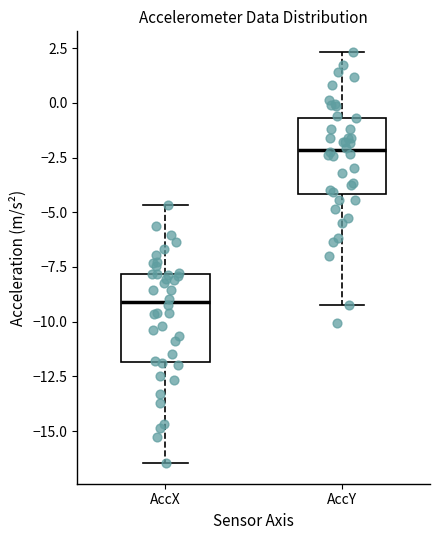

Reading left to right, read every box against the y-axis: the position of its median line, the range the box covers, and the ends of its whiskers. The values are not printed on the chart, so give them approximately, as read against the axis.

AccX: median -9.0, box -12.0 to -8.0, whiskers -16.5 to -4.5
AccY: median -2.0, box -4.0 to -0.5, whiskers -9.0 to 2.5